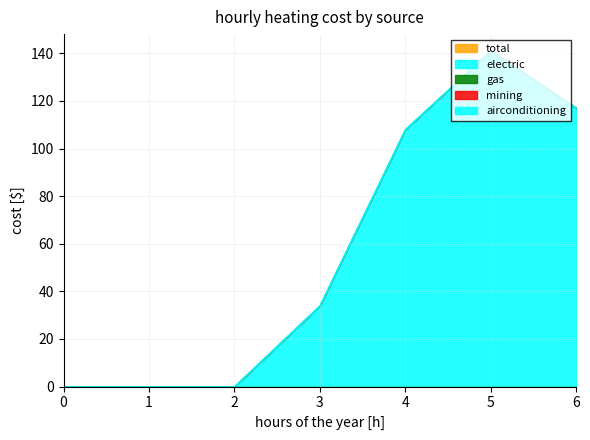

How many lines are shown in the chart?

5